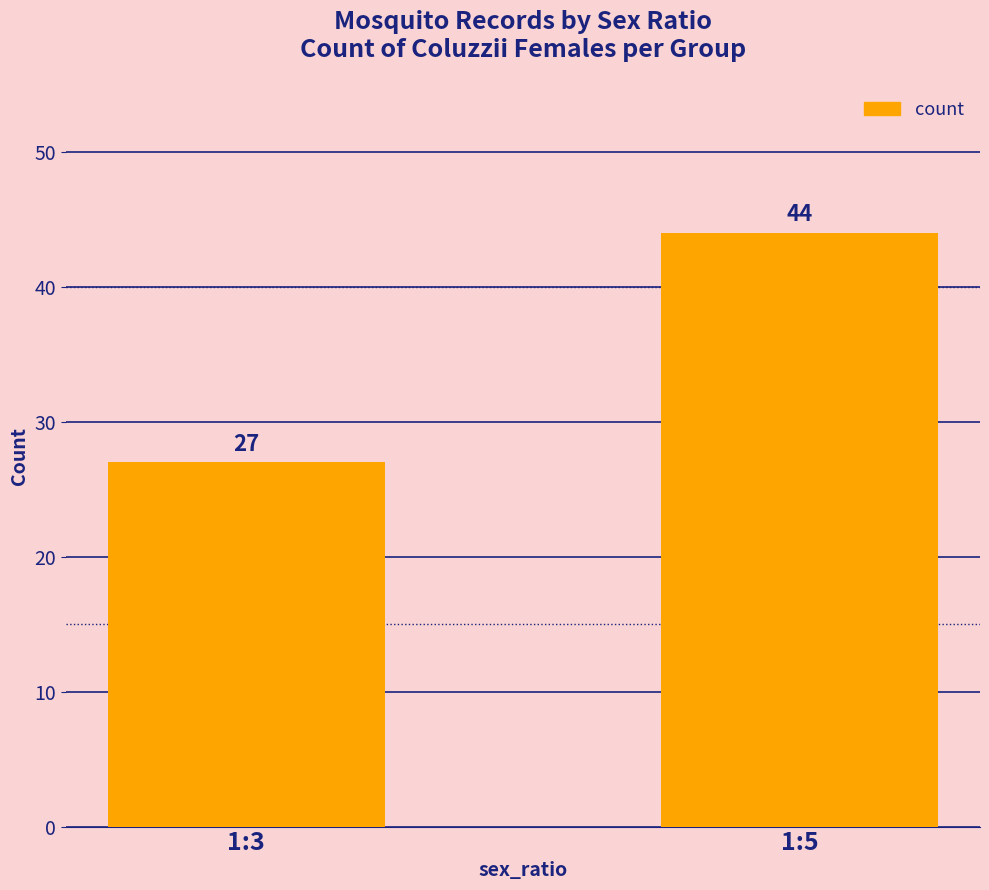

Is it true that the value at 1:3 is 14?

False